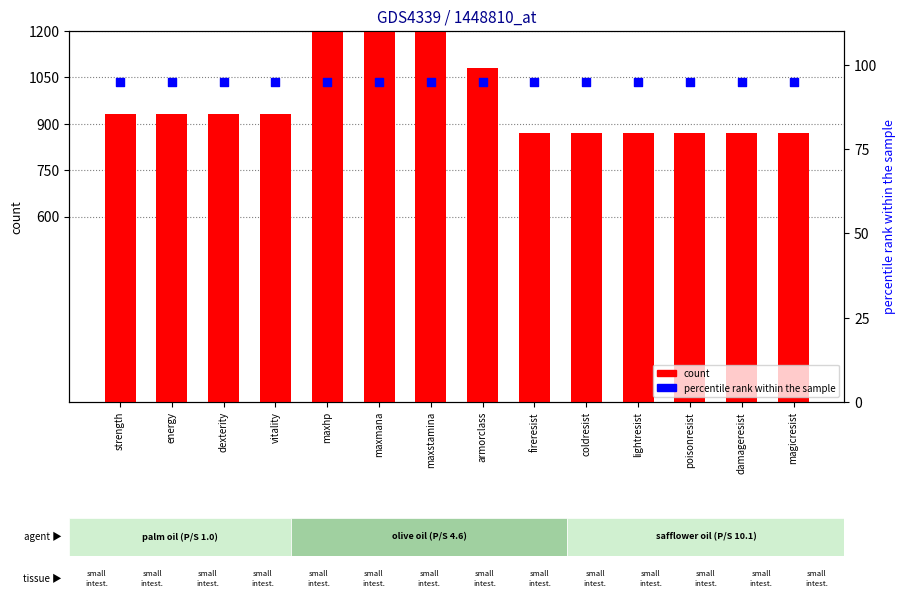

What are all the series names shown in the legend?

count, percentile rank within the sample